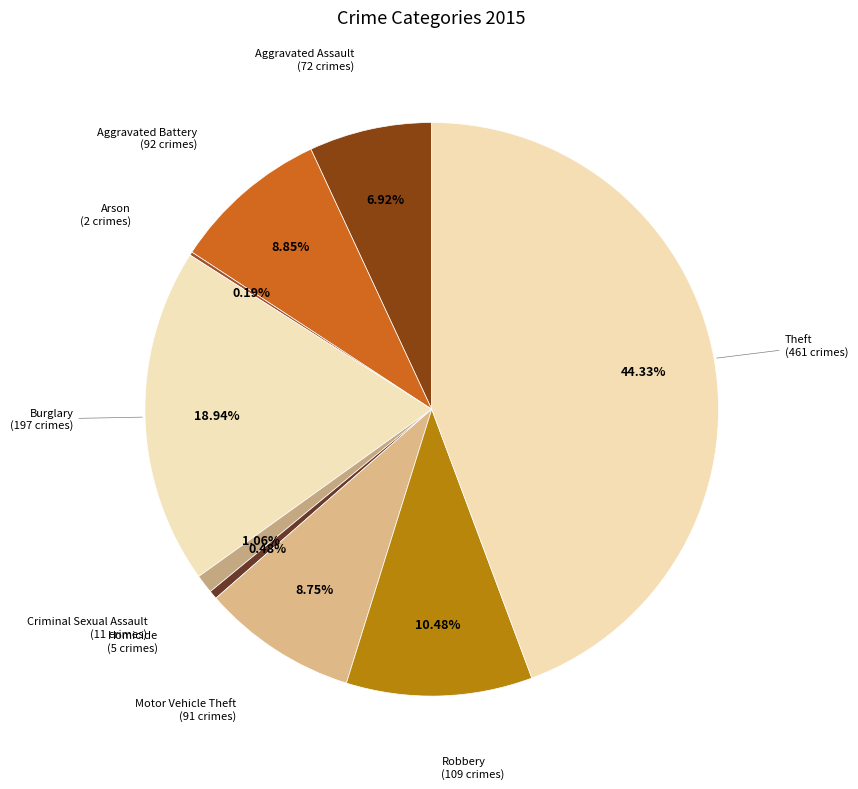

Does any single category account for the majority?

No